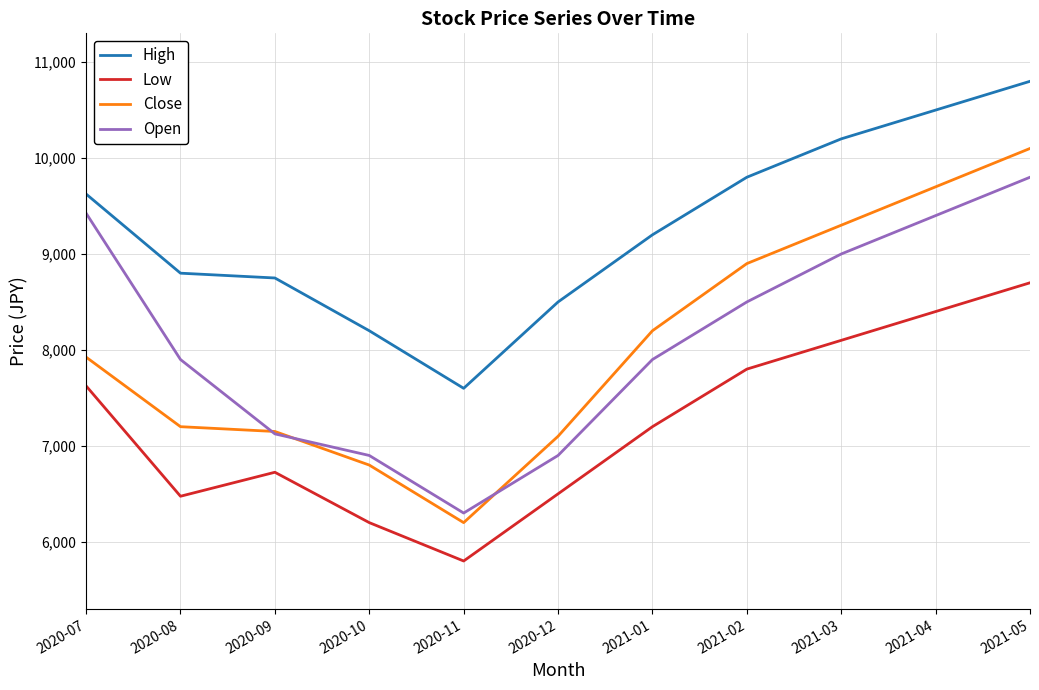

What is the average value of the Close series?

8052